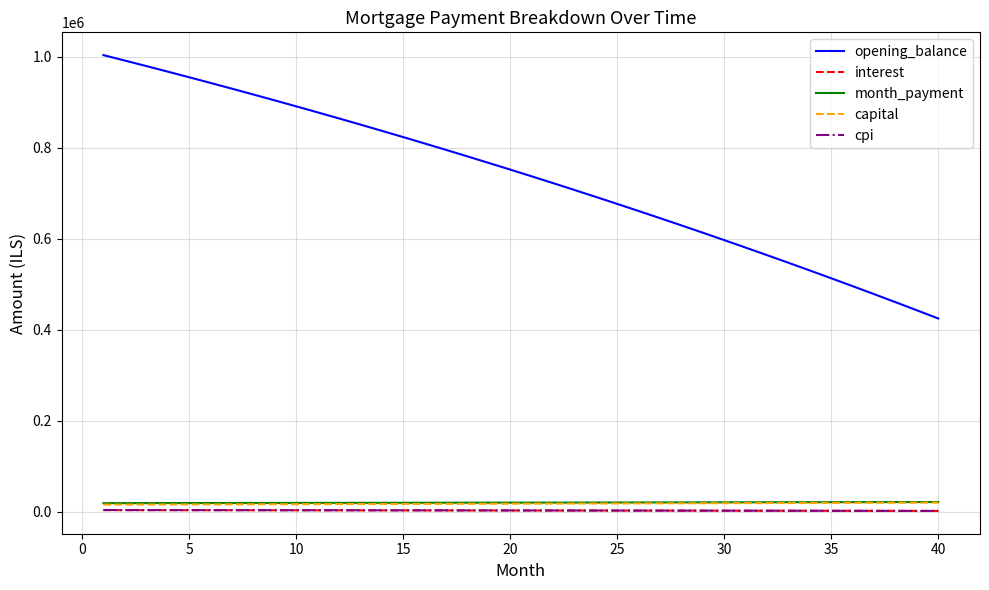

Which series has the widest spread of values?

opening_balance